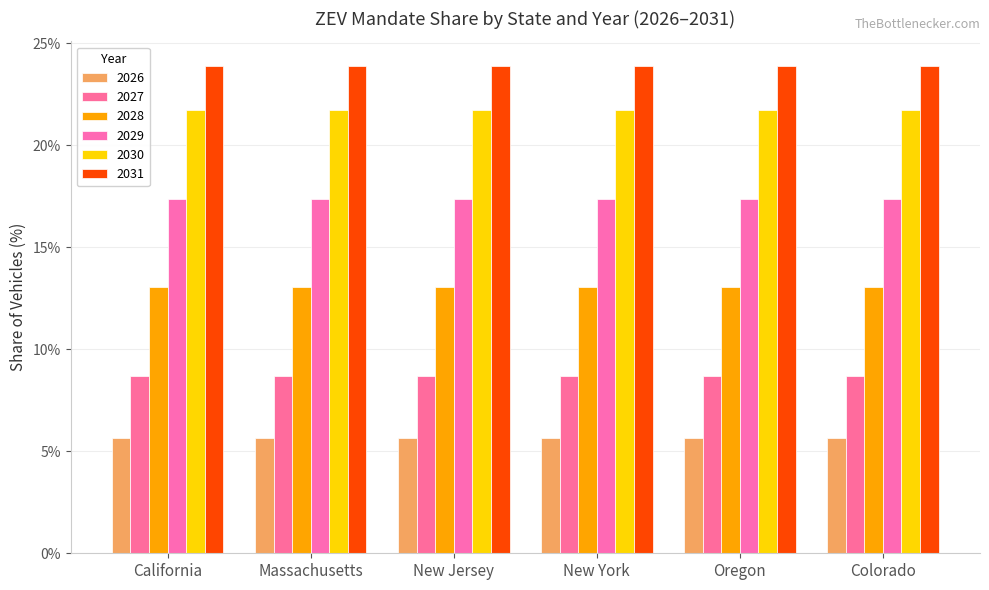

What is the average value of the 2030 series?

0.2